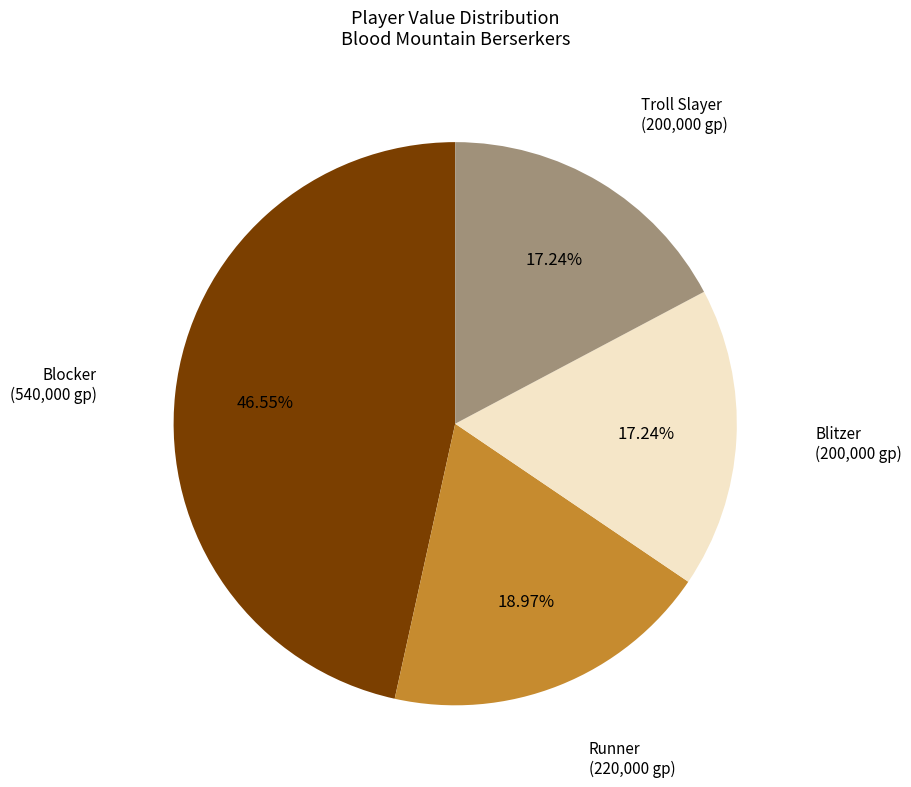

Is there any slice that represents more than half of the pie?

No